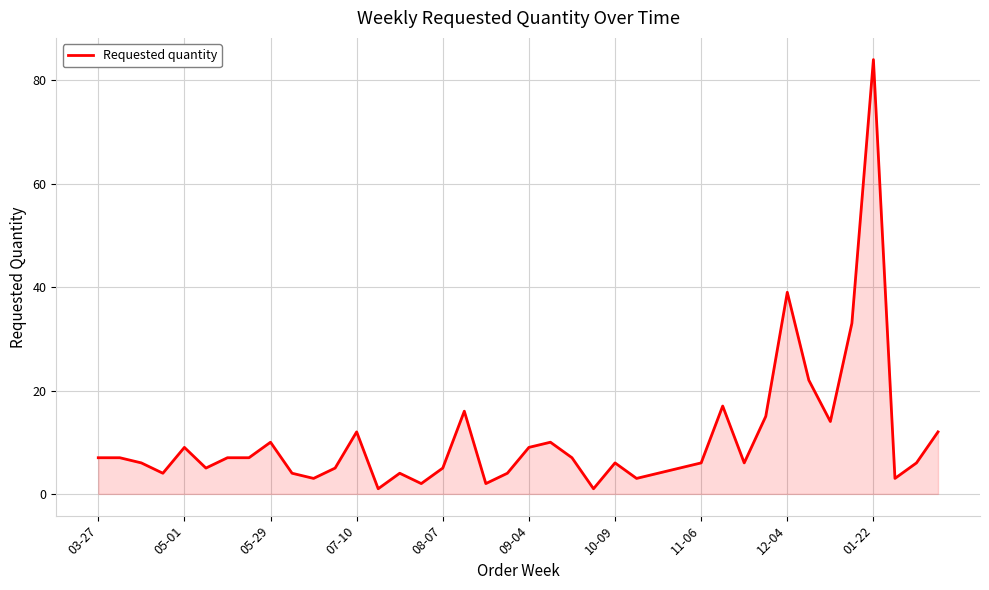

What is the difference between the maximum and minimum values?

83